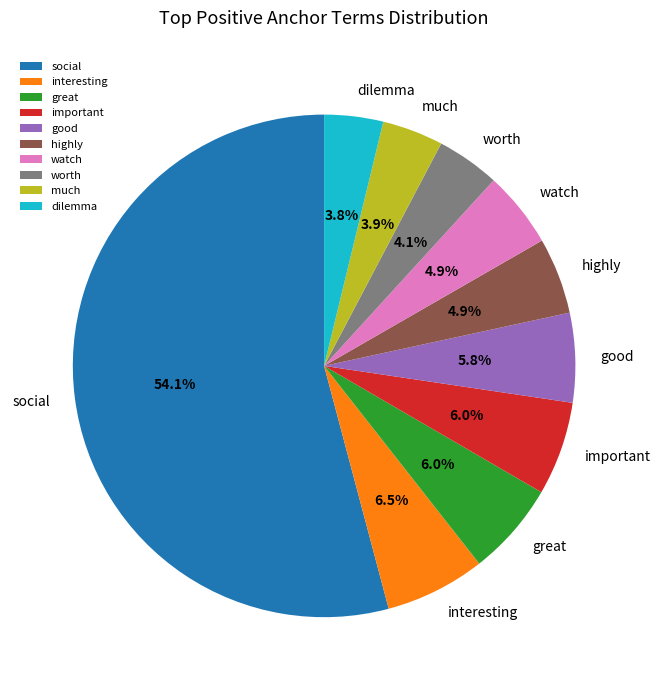

To the nearest percent, what is the difference between the largest and smallest slice percentages?

50%